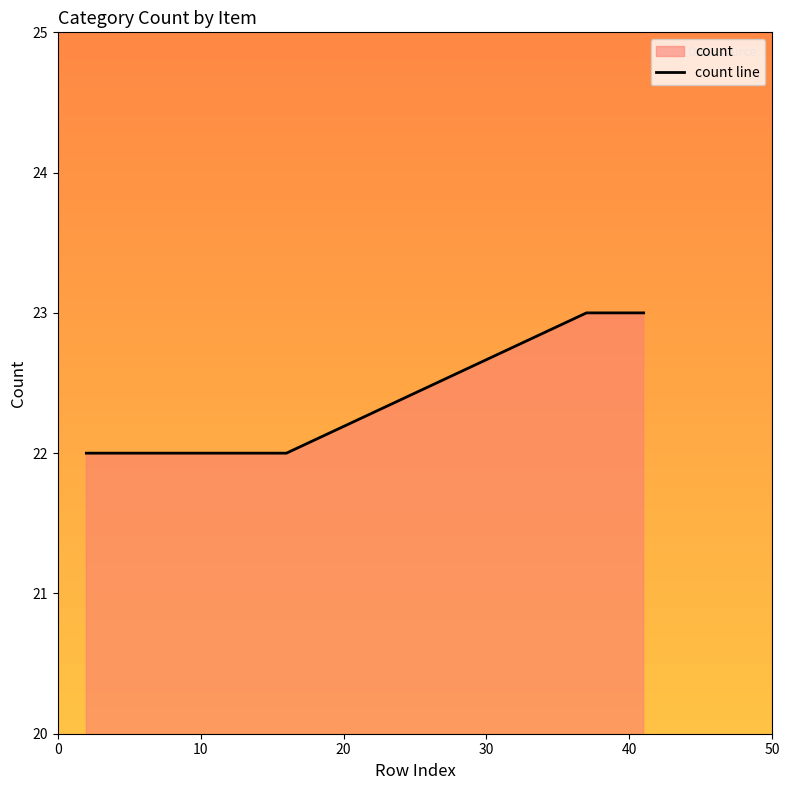

What is the average value?

22